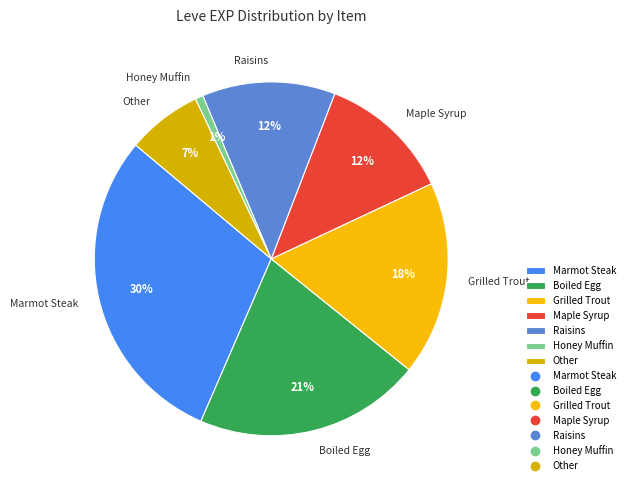

How many segments does this pie chart have?

7